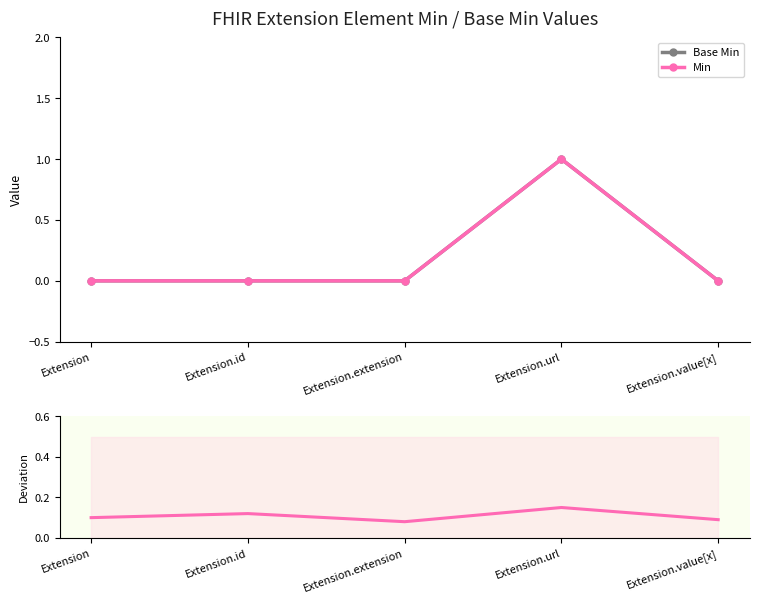

What is the label of the 4th point from the left?

Extension.url